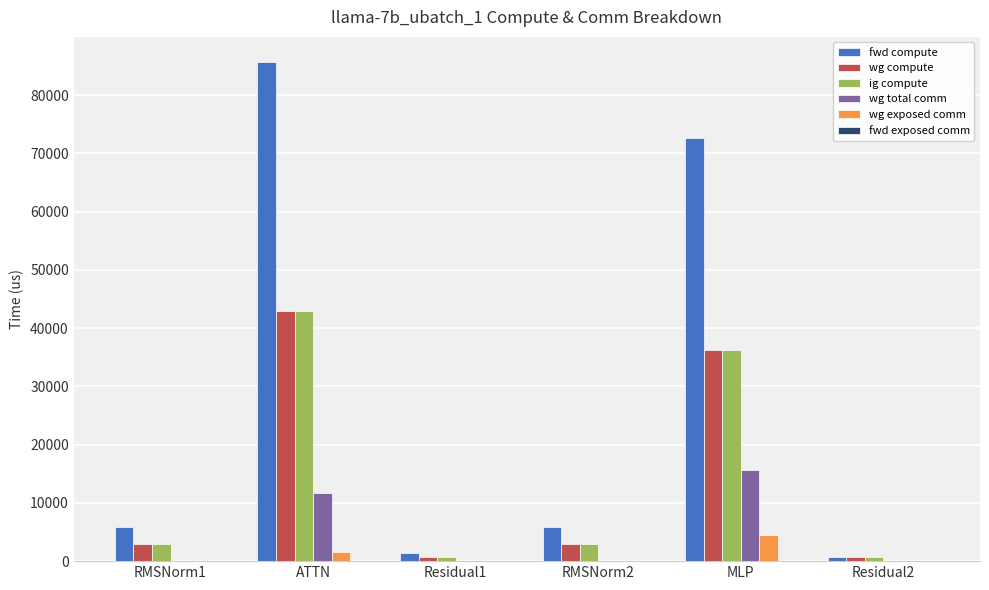

What is the maximum value shown in the chart?

85701.4